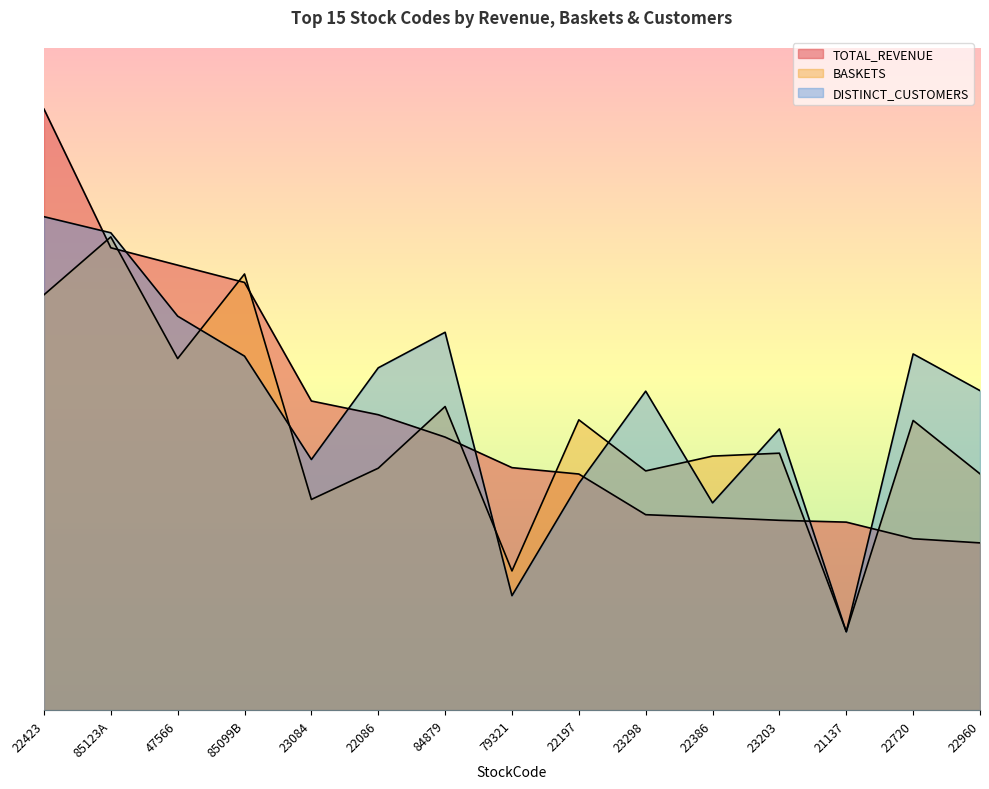

Reading left to right, transcribe all the data shown in this chart.

TOTAL_REVENUE: 129809.6	99847.0	96093.4	92356.0	66756.6	63791.9	58959.7	52364.0	50987.5	42206.4	41619.7	40991.4	40597.0	37015.6	36116.1
BASKETS: 89685.0	102195.0	75915.0	94185.0	45495.0	52245.0	65565.0	30060.0	62685.0	51660.0	54855.0	55485.0	16965.0	62550.0	51030.0
DISTINCT_CUSTOMERS: 106560.0	103080.0	85080.0	76440.0	54120.0	73920.0	81600.0	24720.0	48960.0	68880.0	44760.0	60720.0	16920.0	76920.0	69000.0